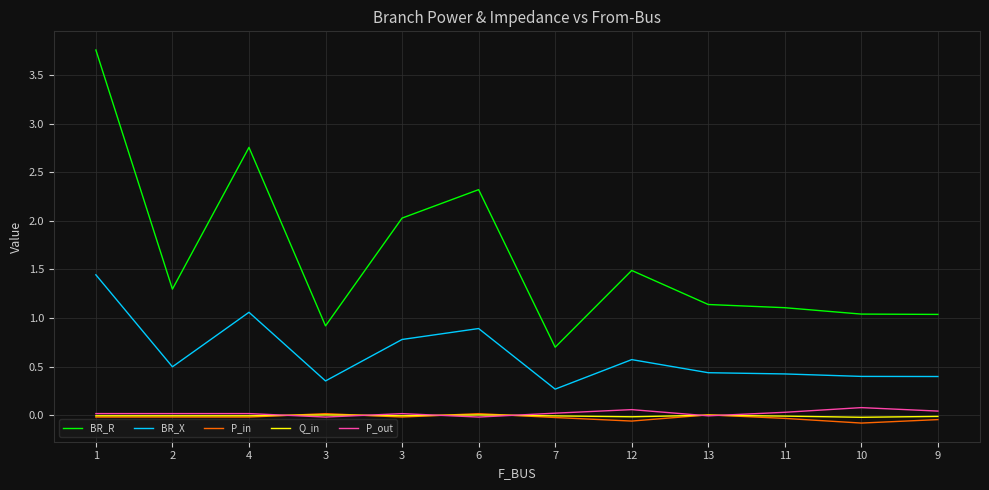

Does the chart have visible grid lines?

Yes